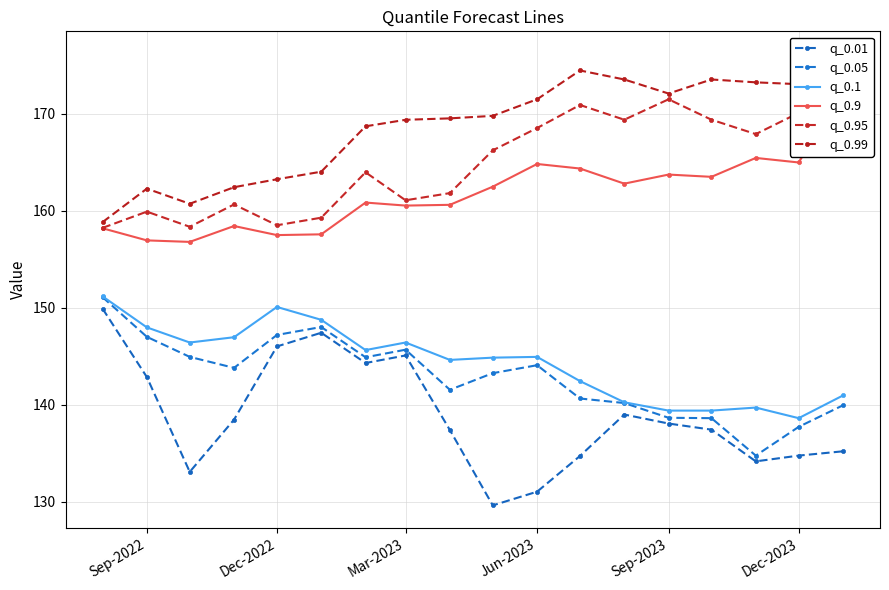

True or false: q_0.99 and q_0.05 cross at least once.

False